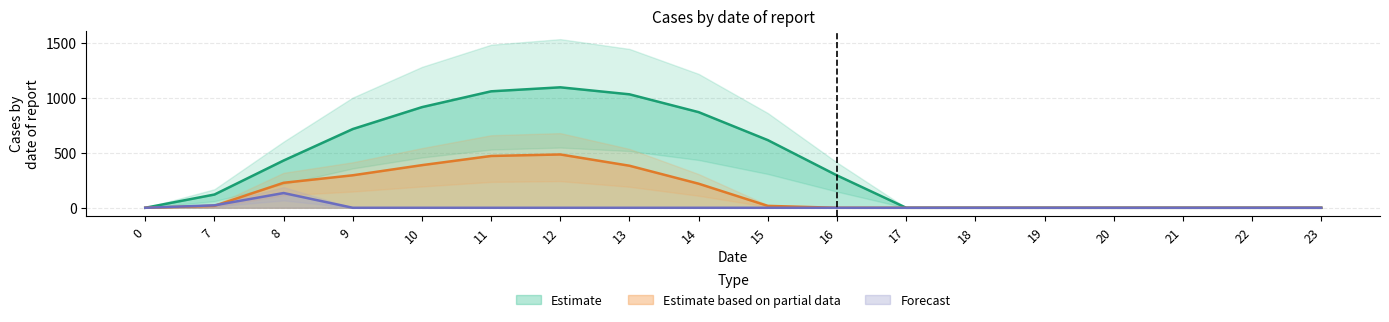

Reading right to left, extract all data points from this chart.

series_0: 0.0	0.0	0.0	0.0	0.0	0.0	0.0	294.5	615.9	870.6	1032.9	1096.7	1060.3	916.2	716.9	430.3	120.6	0.0
series_1: 0.0	0.0	0.0	0.0	0.0	0.0	0.0	0.0	17.3	219.2	382.7	485.4	471.7	388.1	295.9	227.5	17.7	0.0
series_2: 0.0	0.0	0.0	0.0	0.0	0.0	0.0	0.0	0.0	0.0	0.0	0.0	0.0	0.0	0.0	134.2	22.3	0.0